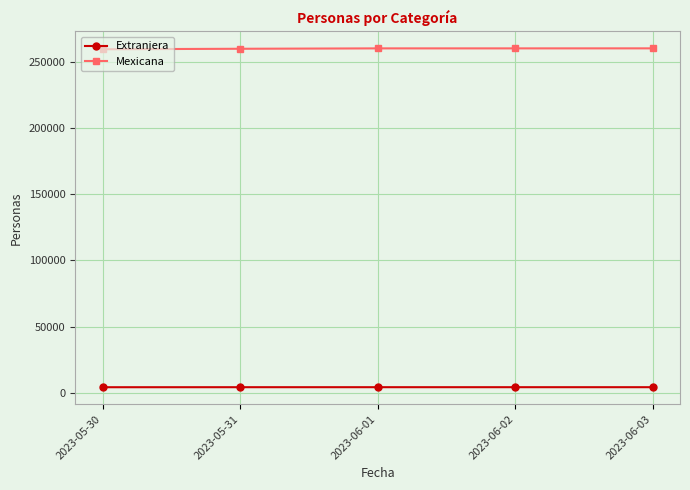

What position from the right is 2023-06-03?

1